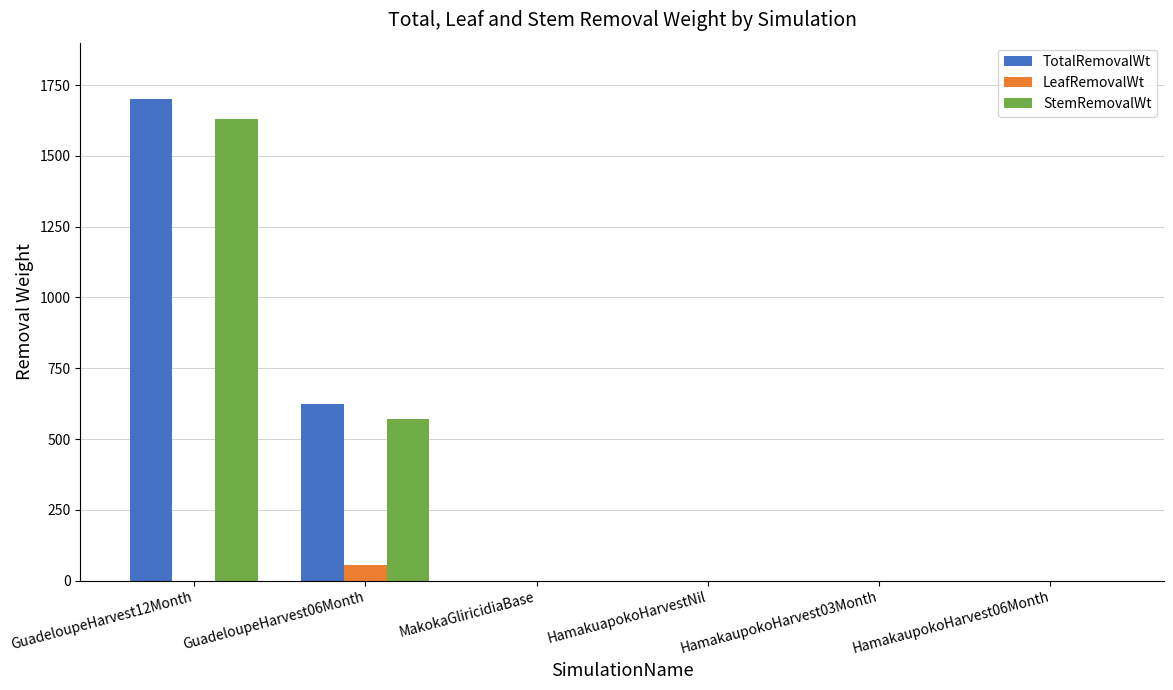

At which category is the sum across all series the highest?

GuadeloupeHarvest12Month